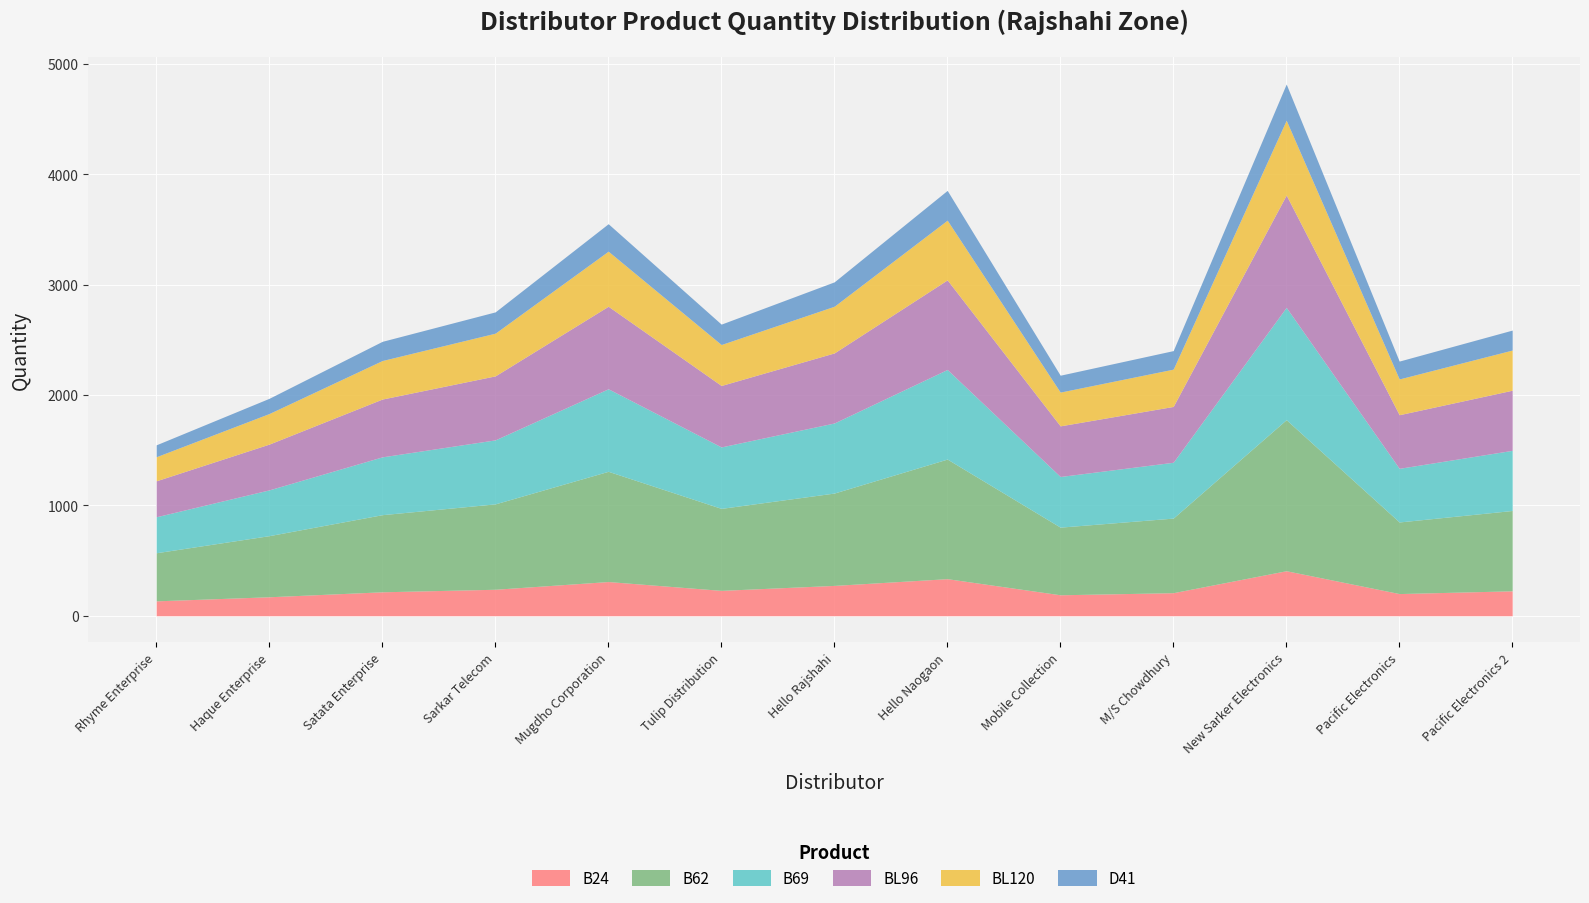

True or false: B69 and B62 cross at least once.

False